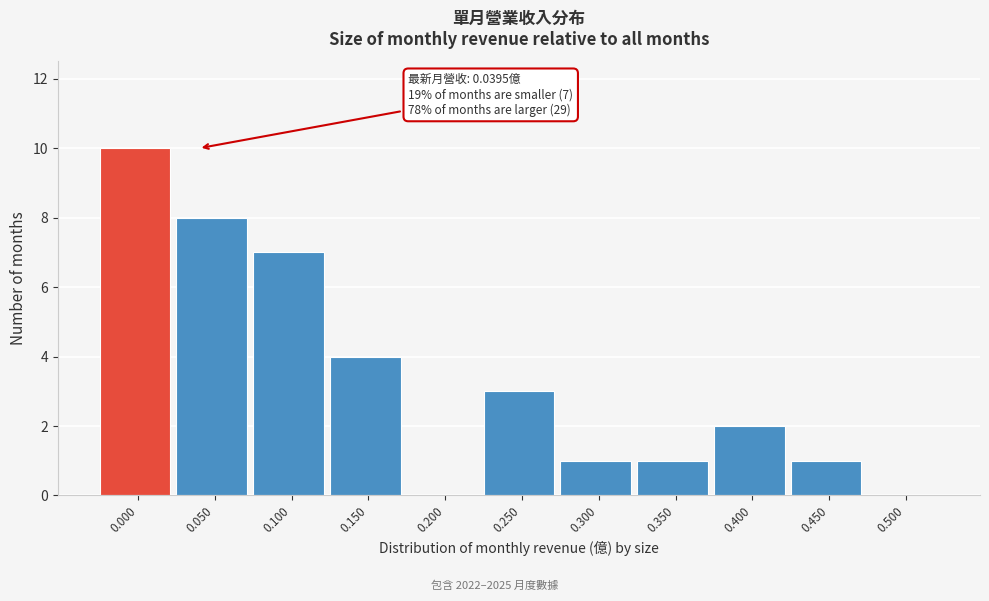

Reading right to left, extract all data points from this chart.

0.500=0	0.450=1	0.400=2	0.350=1	0.300=1	0.250=3	0.200=0	0.150=4	0.100=7	0.050=8	0.000=10